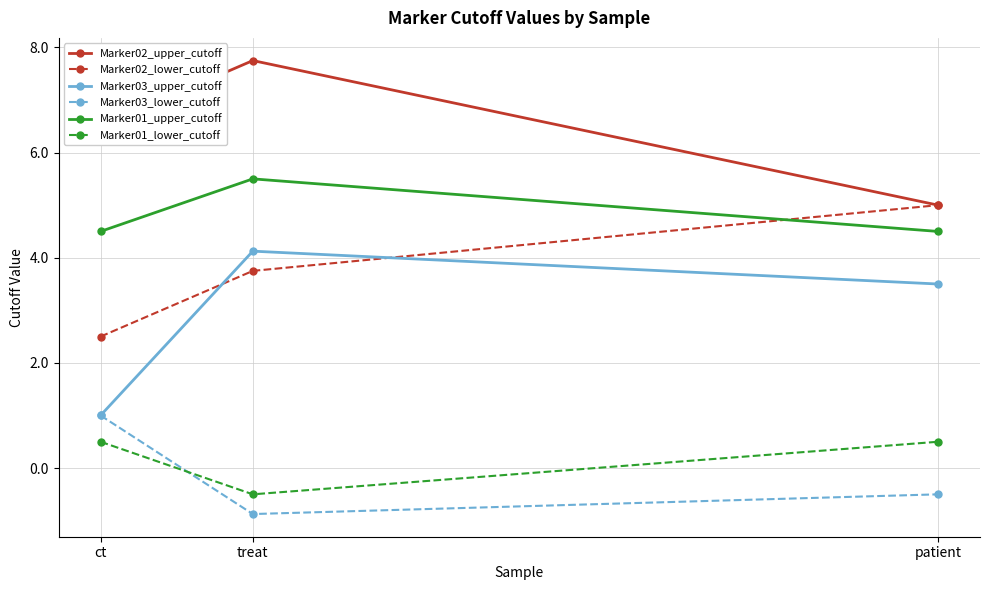

Where is Marker02_lower_cutoff nearest to the value 3?

ct